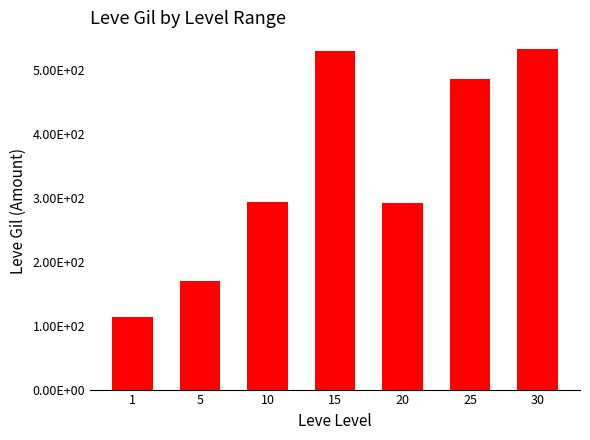

List the labels in order of value, smallest first.

1, 5, 20, 10, 25, 15, 30